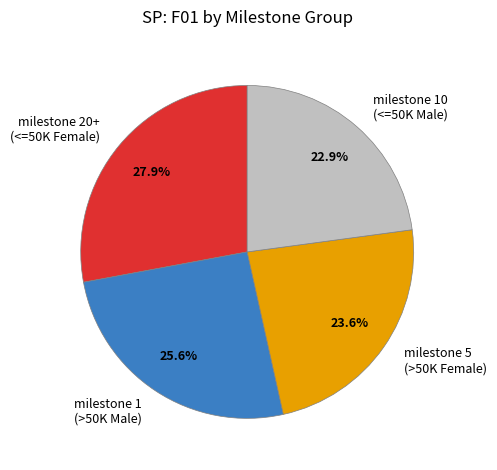

What percentage is NOT represented by milestone 10 (<=50K Male)?

77.1%